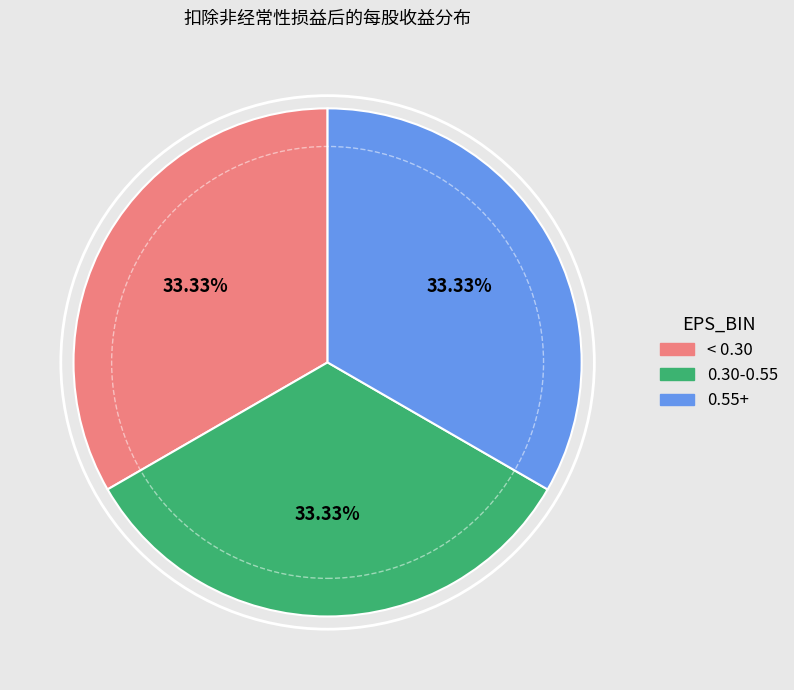

Does any single category account for the majority?

No